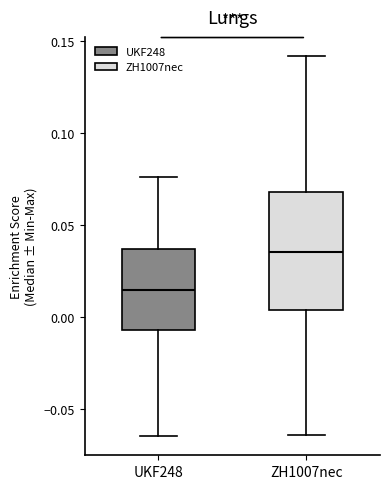

Which box has the highest median line?

ZH1007nec